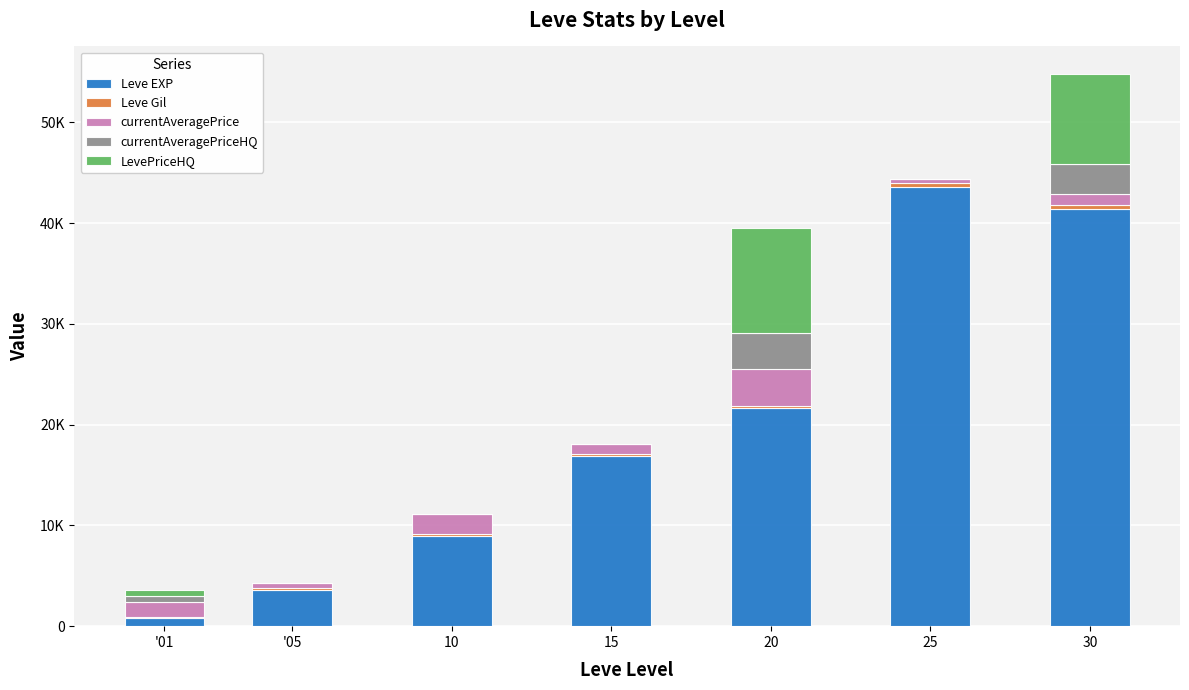

List the labels in order of currentAveragePriceHQ value, largest first.

20, 30, '01, '05, 10, 15, 25